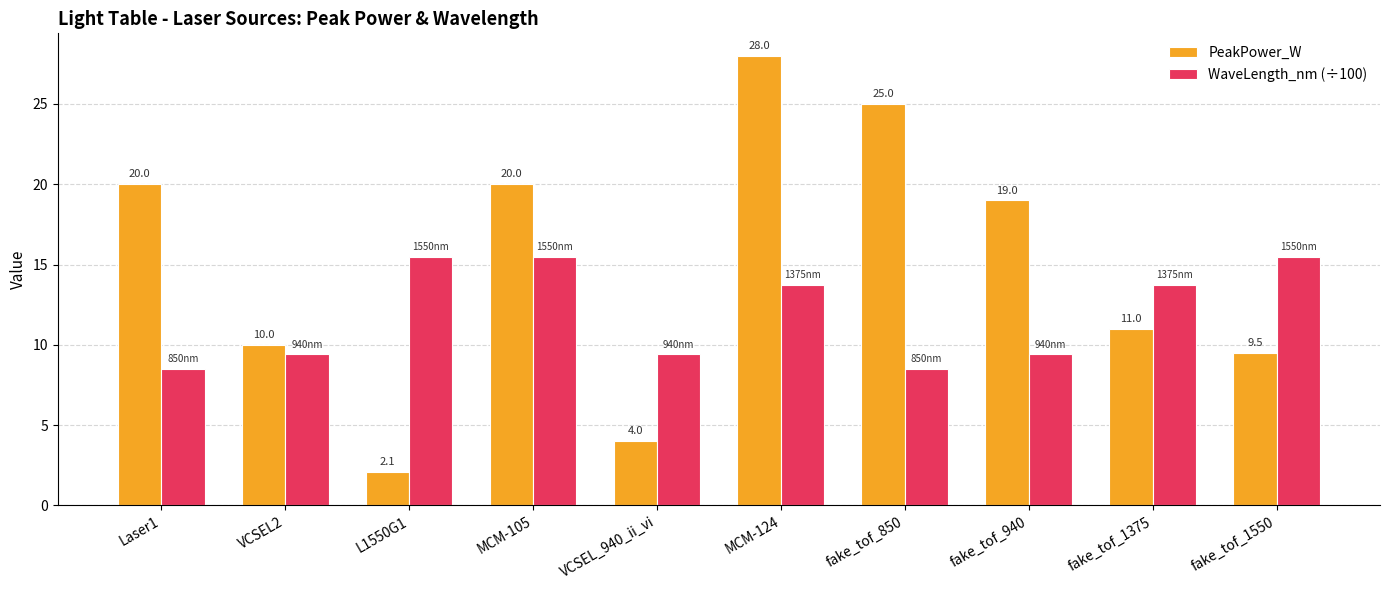

How many bars are there in each group?

2